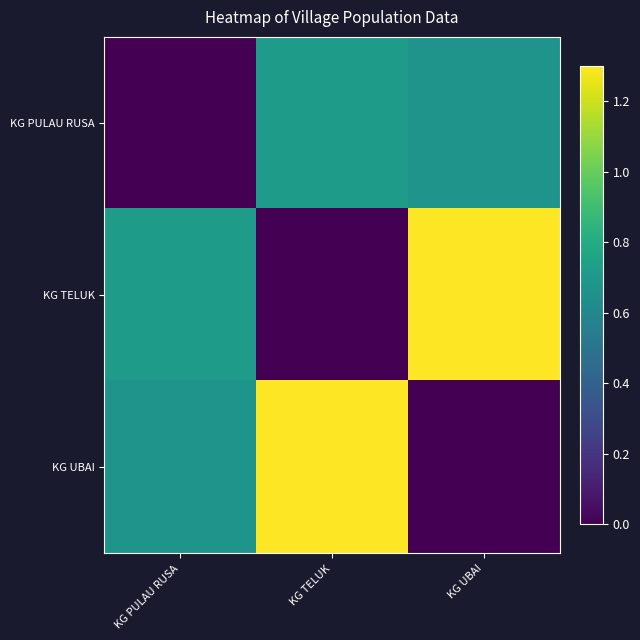

What is the spread (max minus min) of values at KG UBAI?

1.3